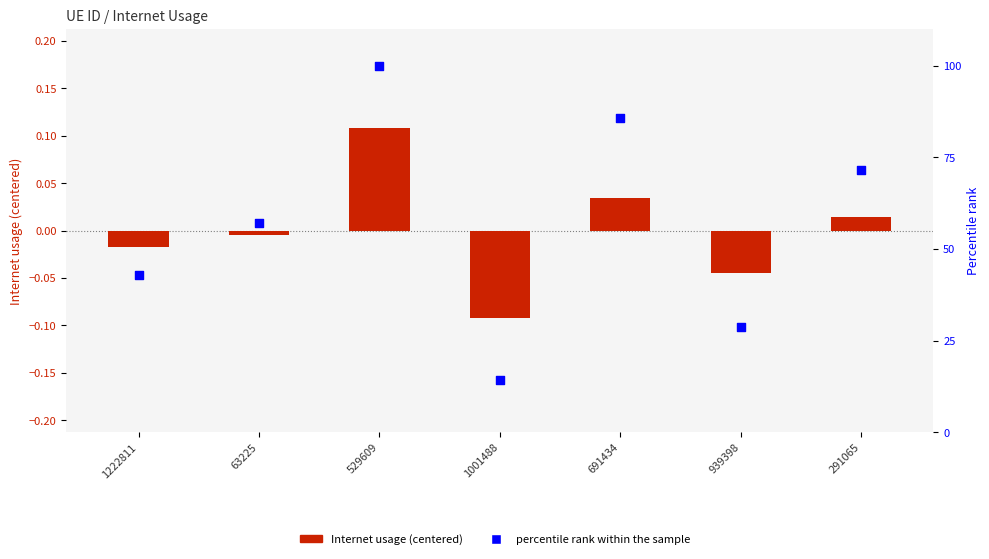

At which category is the sum across all series the highest?

529609